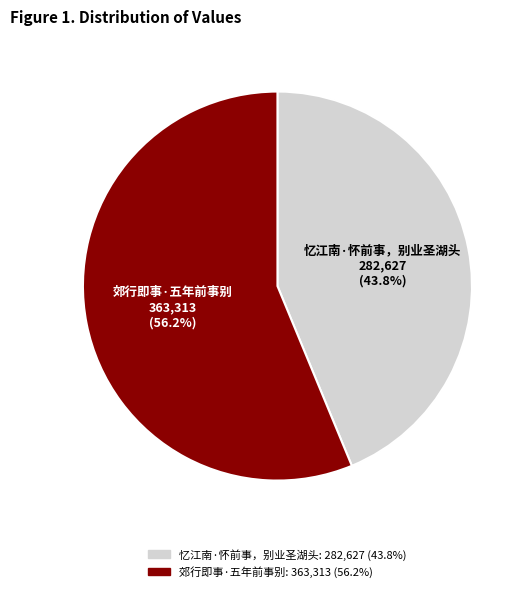

To the nearest percent, what percentage of the pie is 忆江南·怀前事，别业圣湖头?

44%